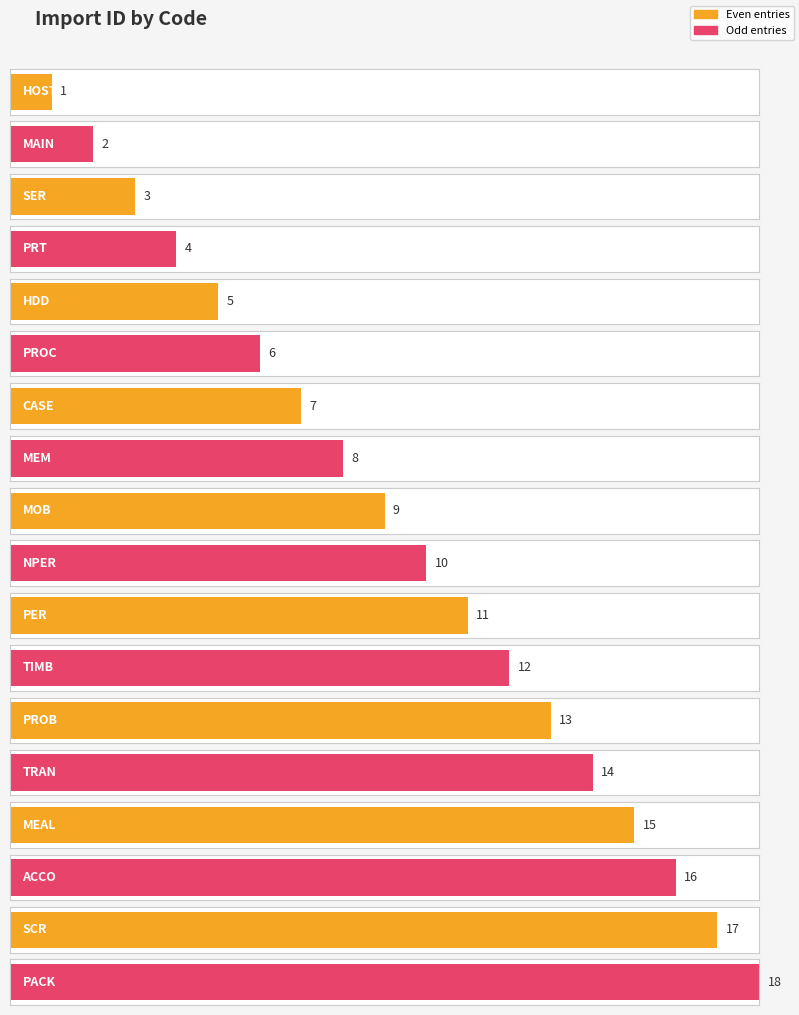

What position from the left is SCR?

17